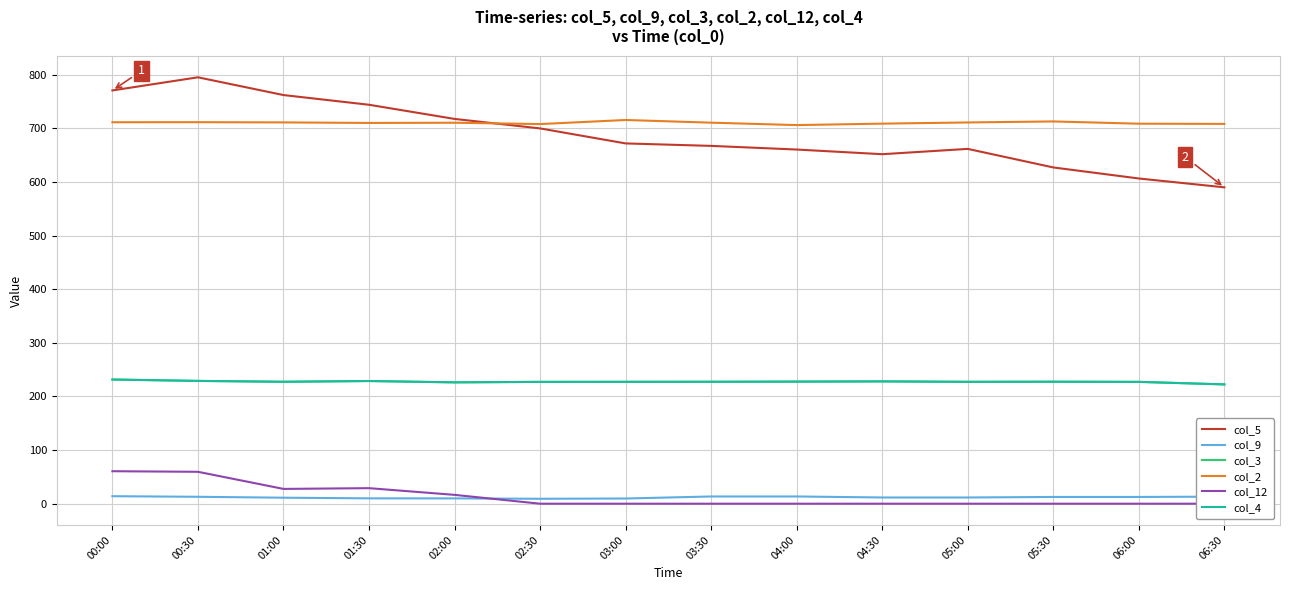

What is the difference between the col_3 values at 04:00 and 04:30?

0.4